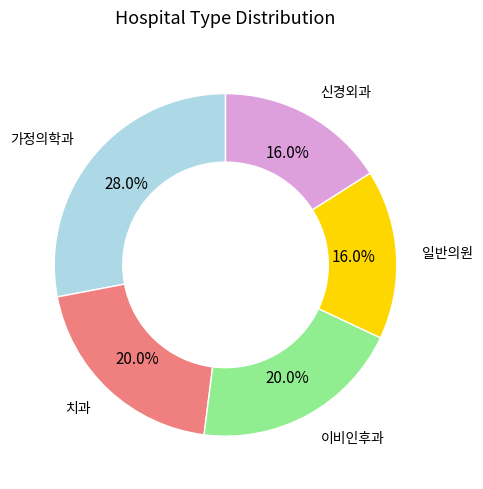

Between 이비인후과 and 가정의학과, which is larger?

가정의학과